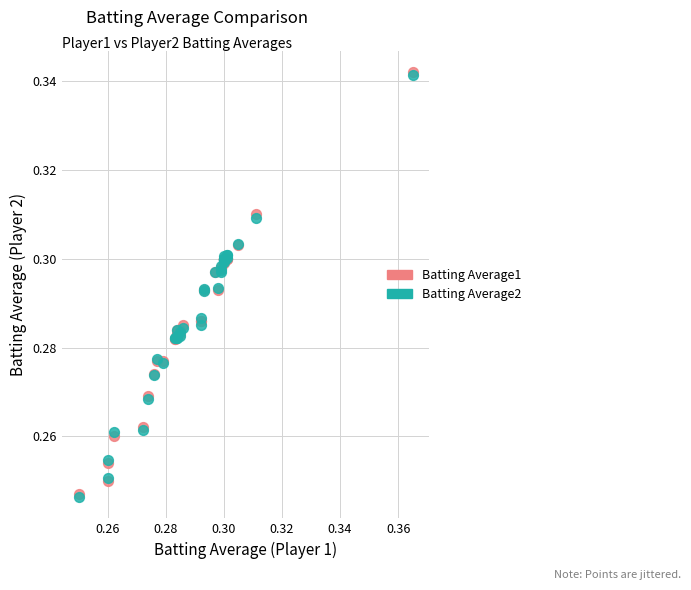

What are all the series names shown in the legend?

Batting Average1, Batting Average2